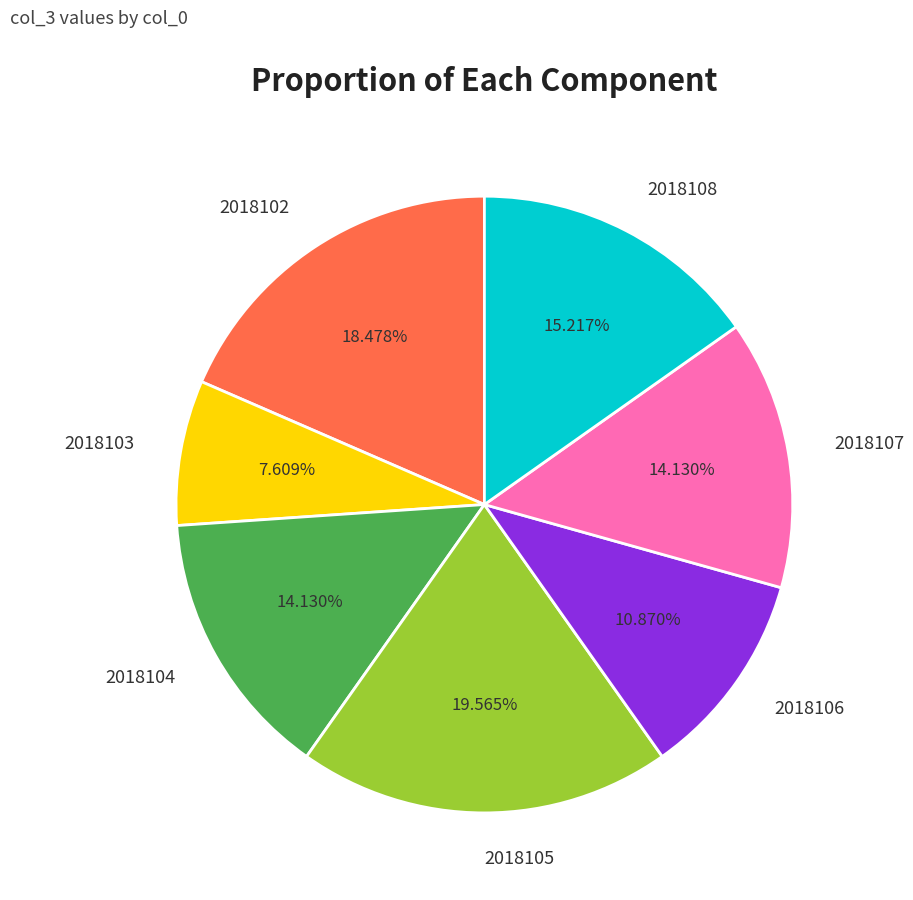

To the nearest percent, what is the average slice percentage?

14%